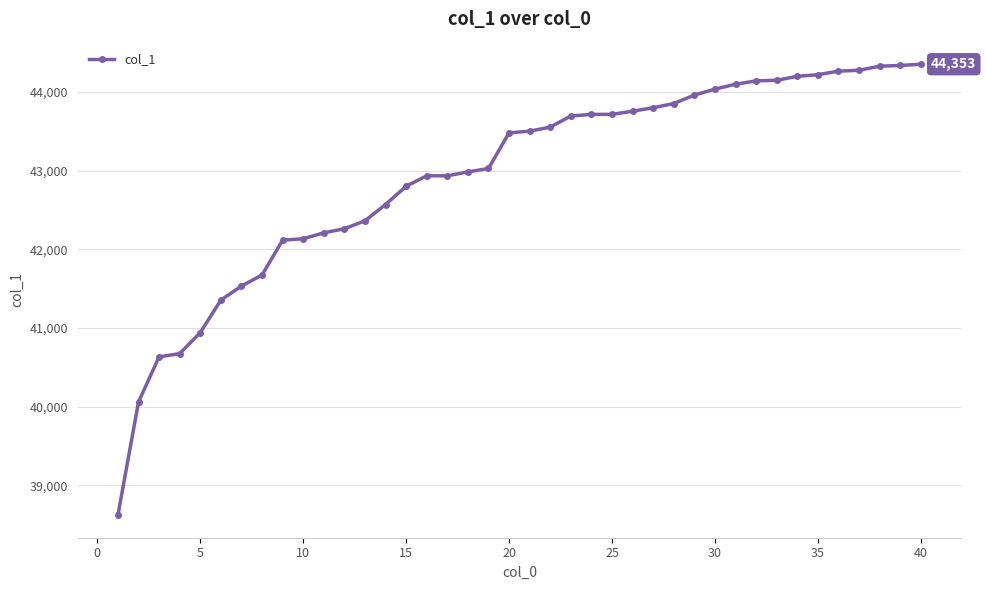

What is the minimum value shown in the chart?

38622